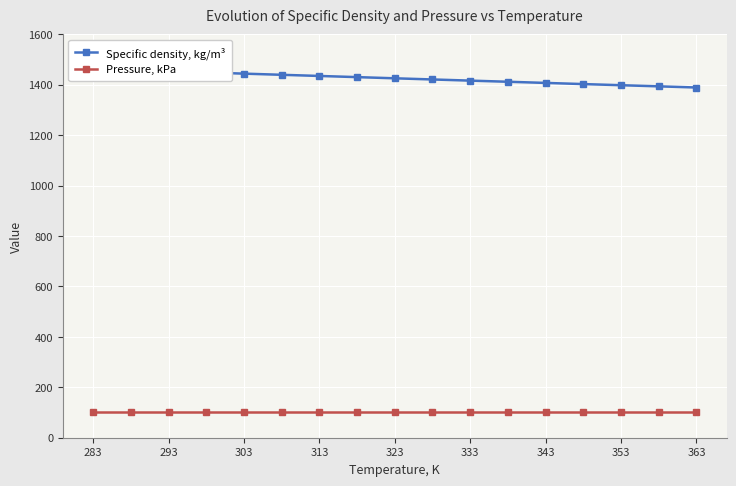

Which has a higher value, 353 or 333?

333